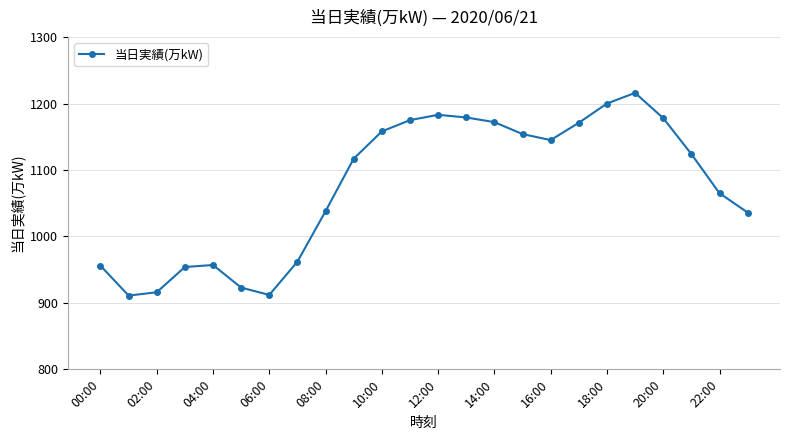

What is the value of the 2nd point from the left?

911